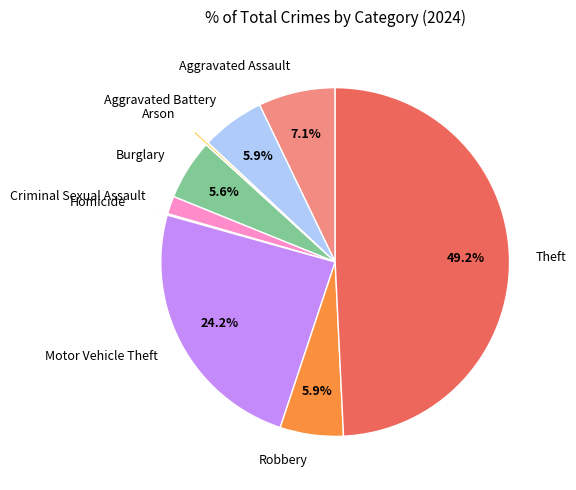

What portion of the pie excludes Aggravated Assault?

92.9%